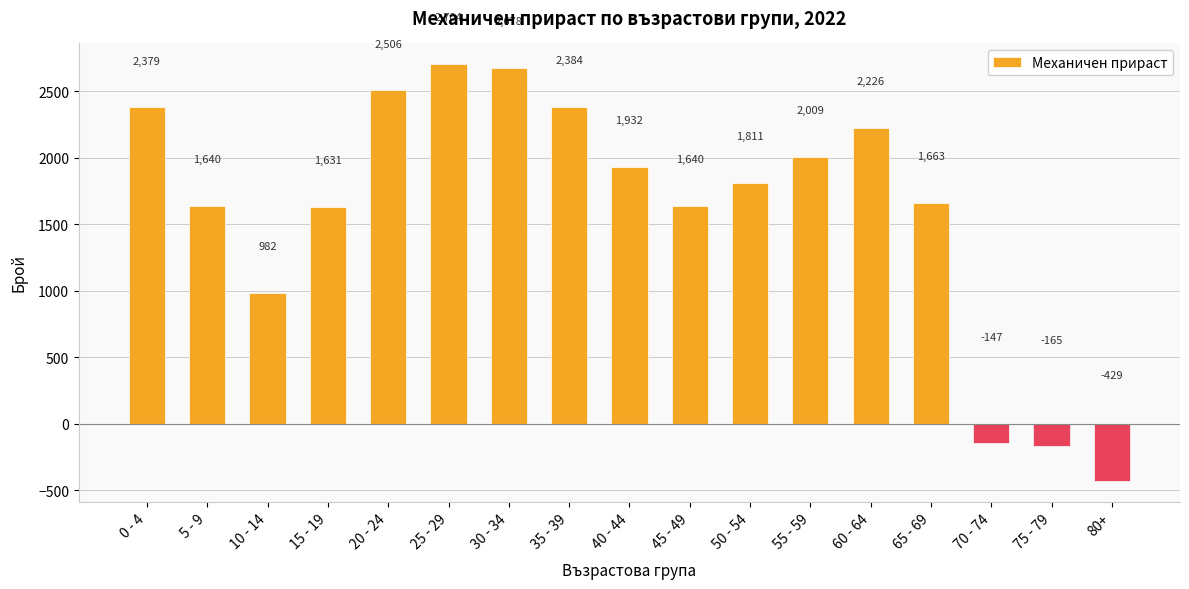

Reading left to right, extract all data points from this chart.

2379	1640	982	1631	2506	2704	2678	2384	1932	1640	1811	2009	2226	1663	-147	-165	-429